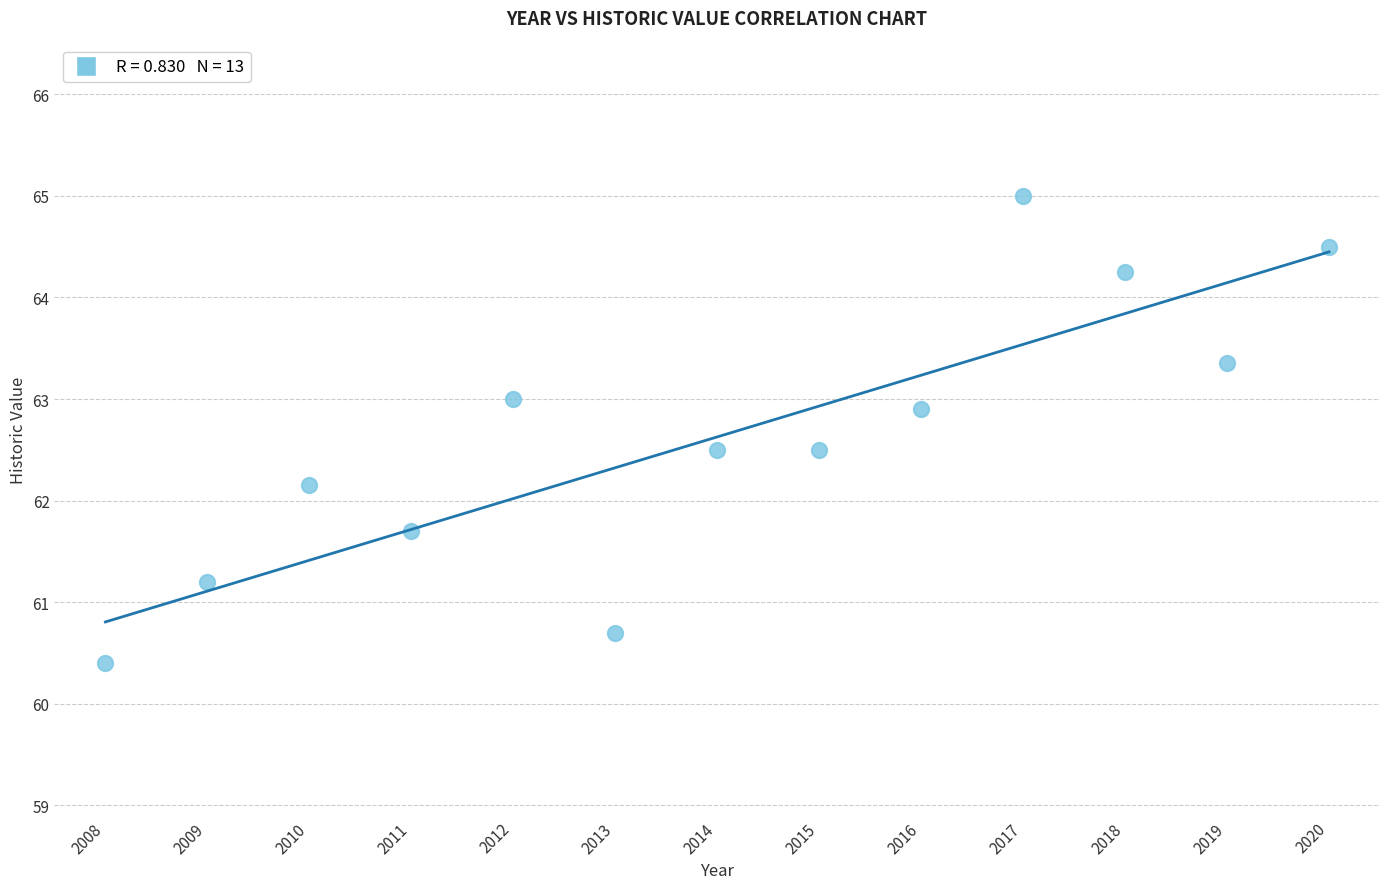

What is the range of Y values (max minus min)?

4.6